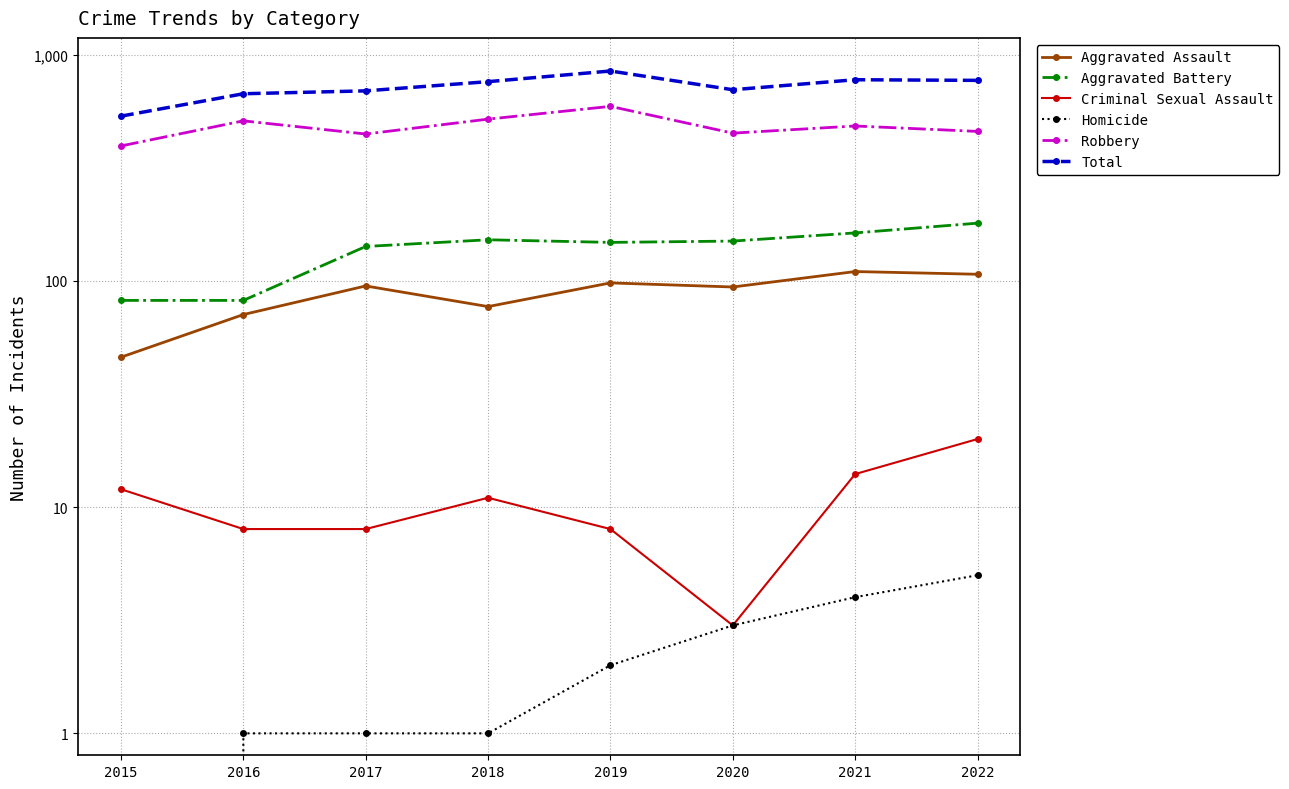

The Criminal Sexual Assault series shows 32 at 2022. True or false?

False